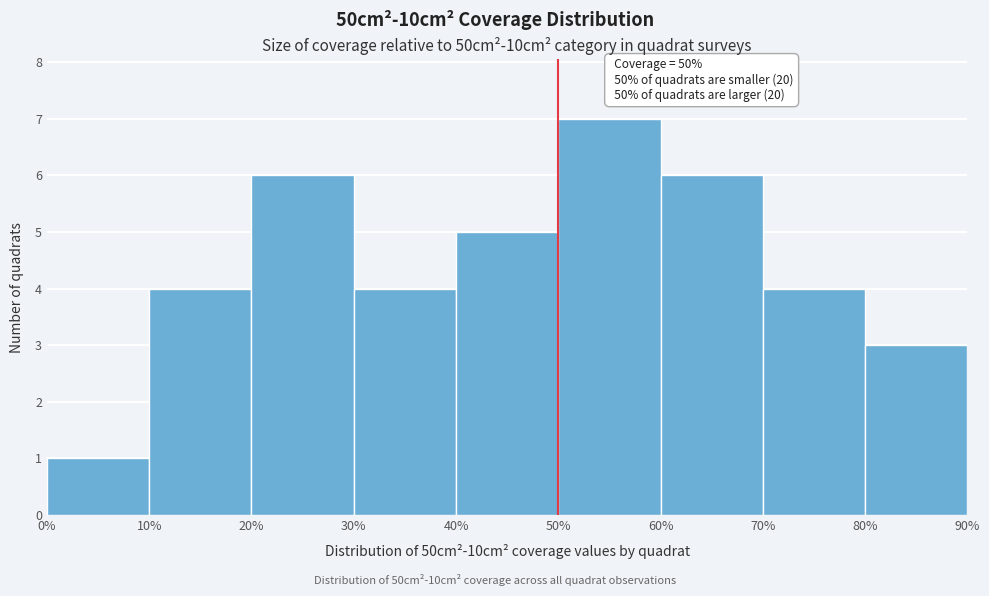

Over which range of the x-axis is the bar tallest?

50% to 60%